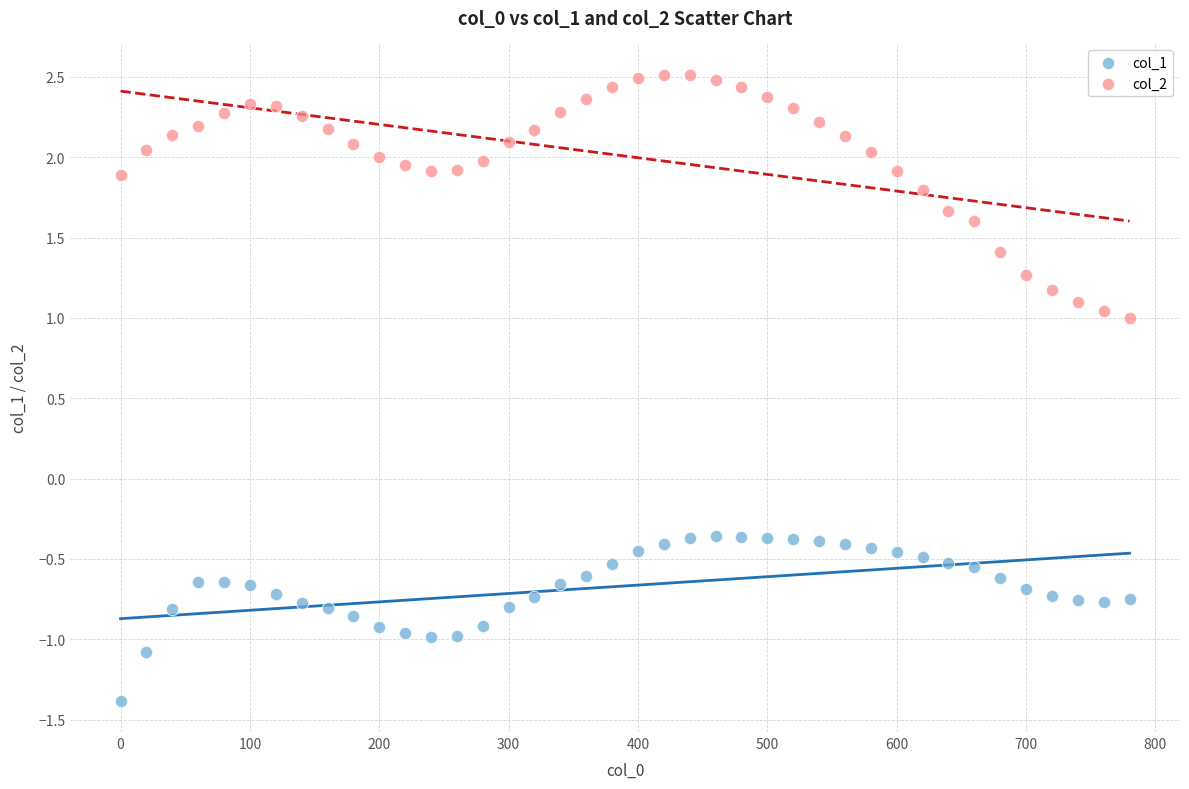

Across all data points, what is the range of Y values (max minus min)?

3.9